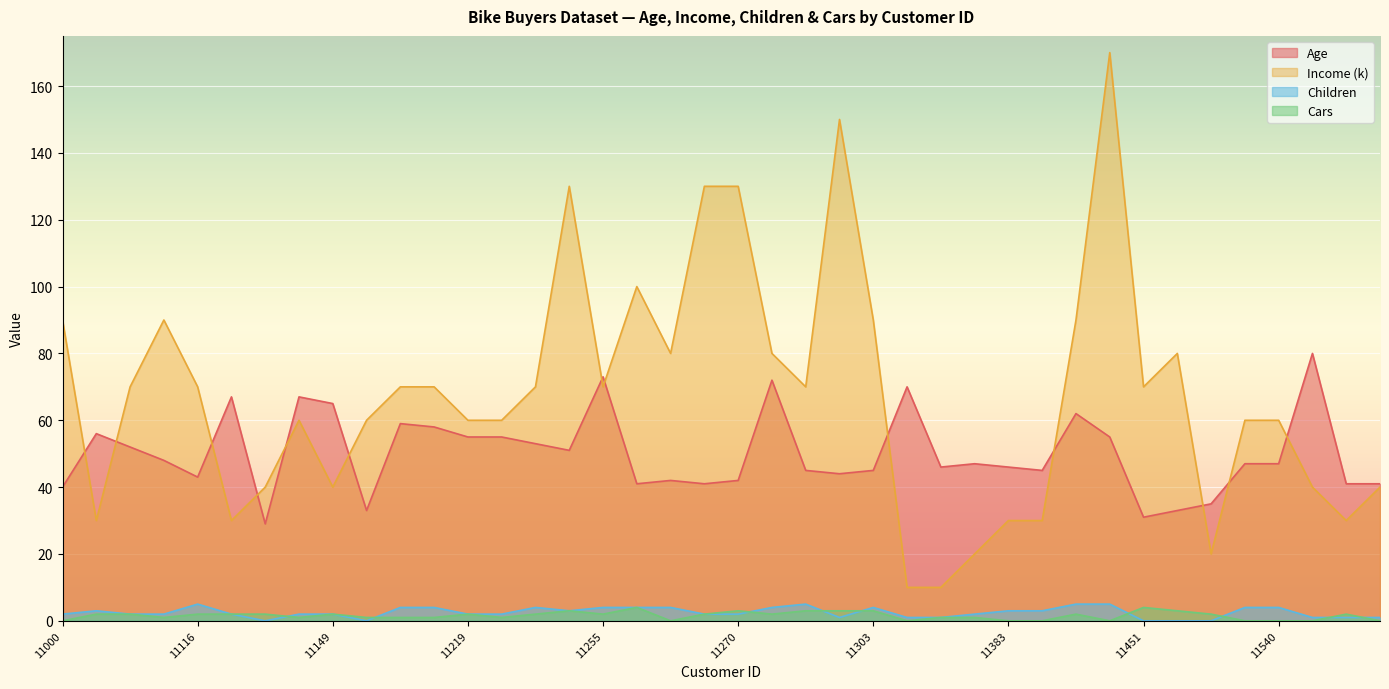

What are all the series names shown in the legend?

Age, Income (k), Children, Cars